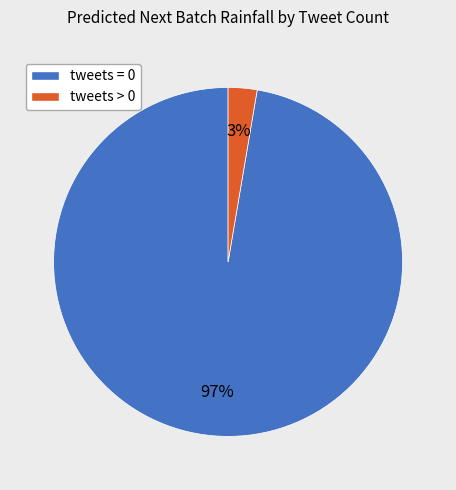

To the nearest percent, what is the average slice percentage?

50%